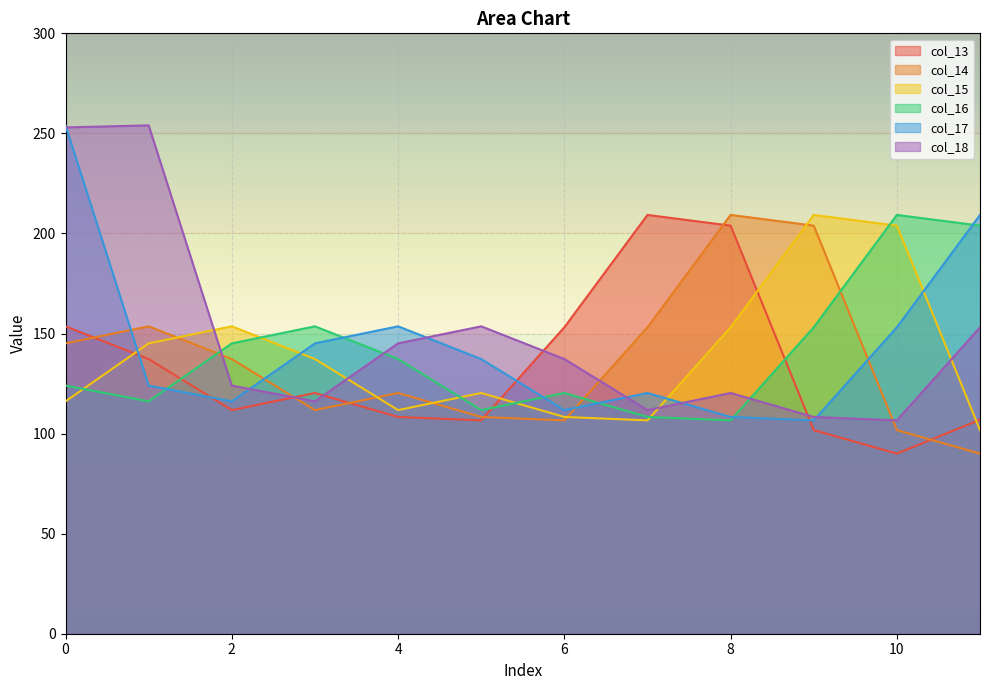

Which series has the largest range (max minus min)?

col_17